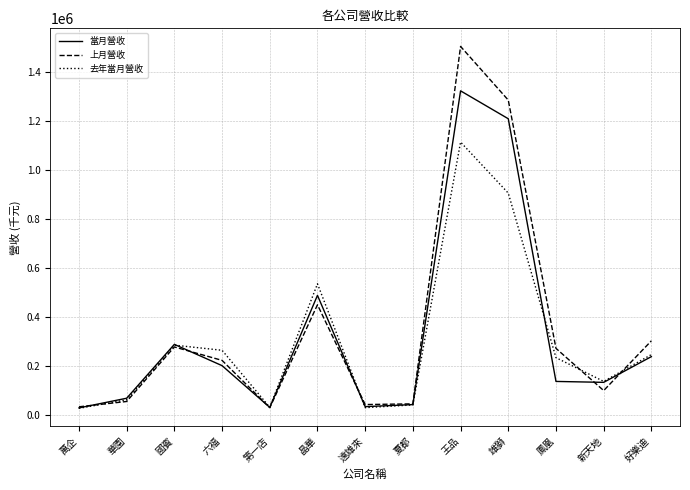

What is the maximum value shown in the chart?

1505423